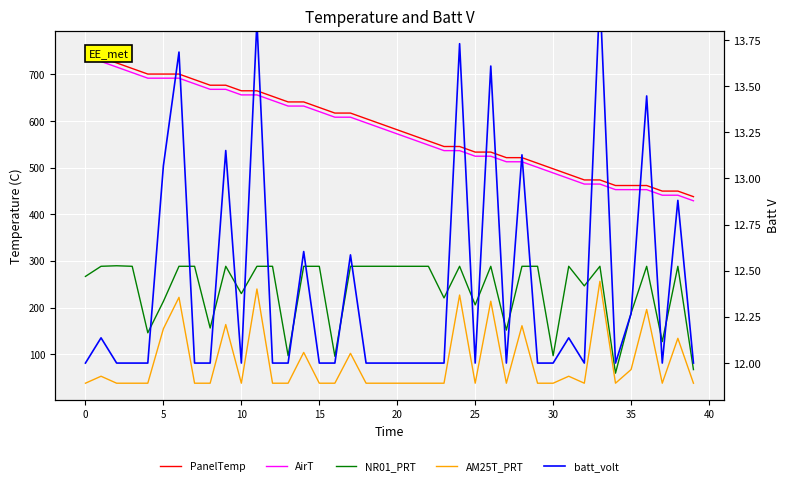

What is the average value of the NR01_PRT series?

237.2